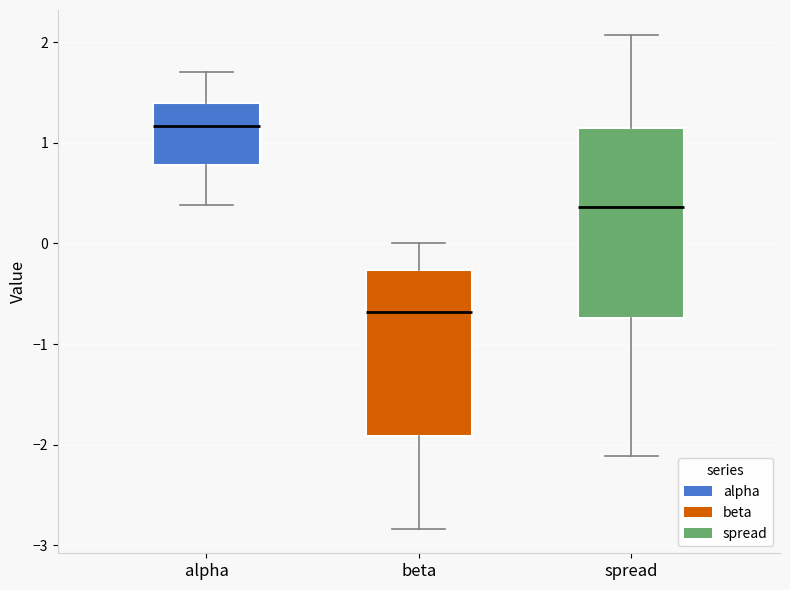

Reading left to right, read every box against the y-axis: the position of its median line, the range the box covers, and the ends of its whiskers. The values are not printed on the chart, so give them approximately, as read against the axis.

alpha: median 1.2, box 0.8 to 1.4, whiskers 0.4 to 1.7
beta: median -0.7, box -1.9 to -0.3, whiskers -2.8 to 0.0
spread: median 0.4, box -0.7 to 1.1, whiskers -2.1 to 2.1